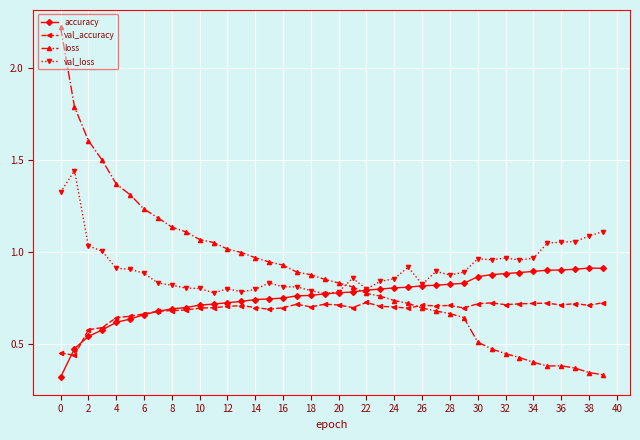

After their last crossing, which series has the higher values: val_loss or loss?

val_loss